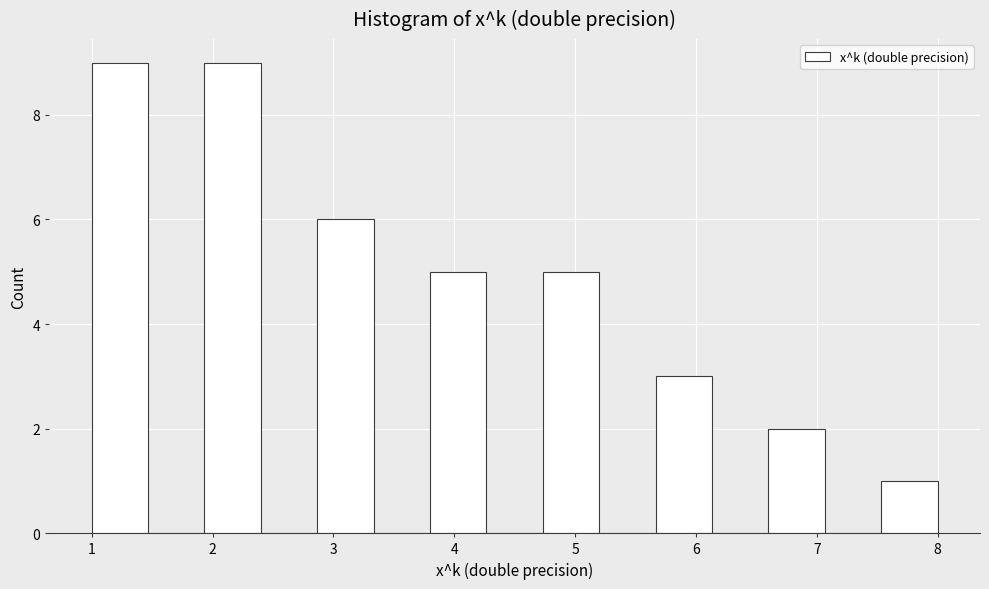

Reading left to right, list every bar in this chart as the range it spans on the x-axis followed by its height. Neither the bar edges nor the heights are printed on the chart, so give them approximately, as read against the axes.

1.0 to 1.5: 9
1.5 to 1.9: 0
1.9 to 2.4: 9
2.4 to 2.9: 0
2.9 to 3.3: 6
3.3 to 3.8: 0
3.8 to 4.3: 5
4.3 to 4.7: 0
4.7 to 5.2: 5
5.2 to 5.7: 0
5.7 to 6.1: 3
6.1 to 6.6: 0
6.6 to 7.1: 2
7.1 to 7.5: 0
7.5 to 8.0: 1